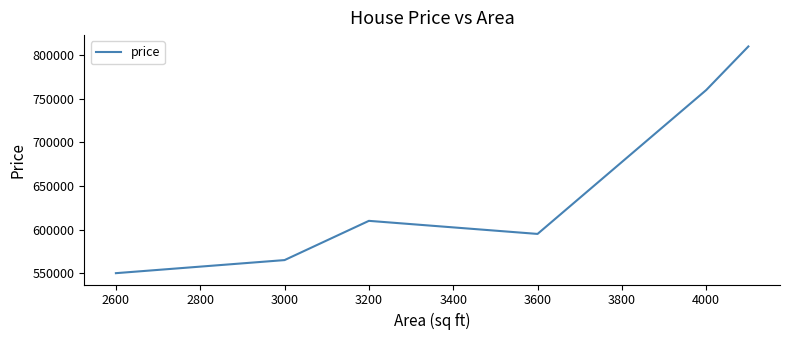

What is the minimum value shown in the chart?

550000